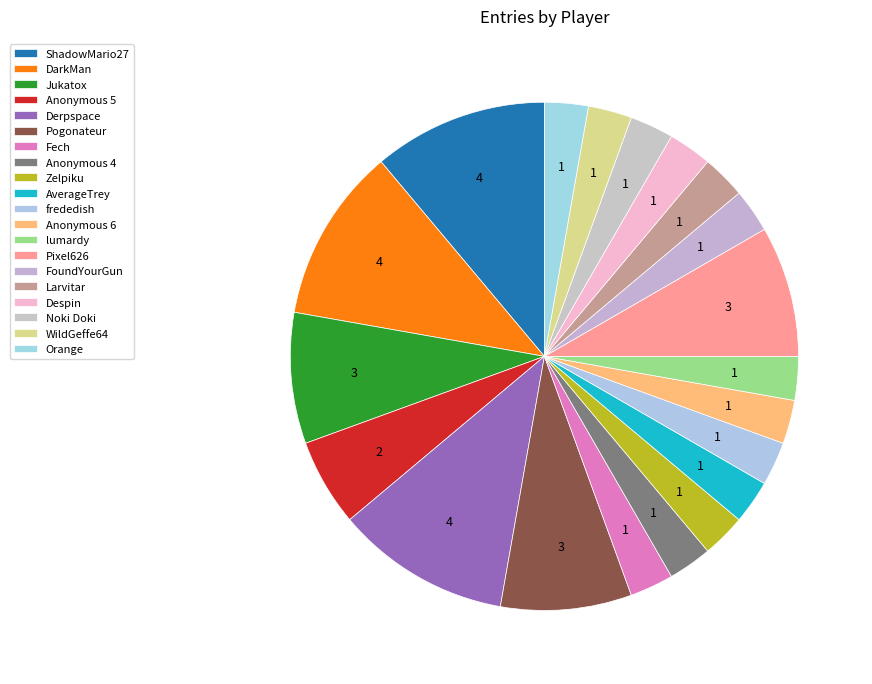

How many slices are in this pie chart?

20